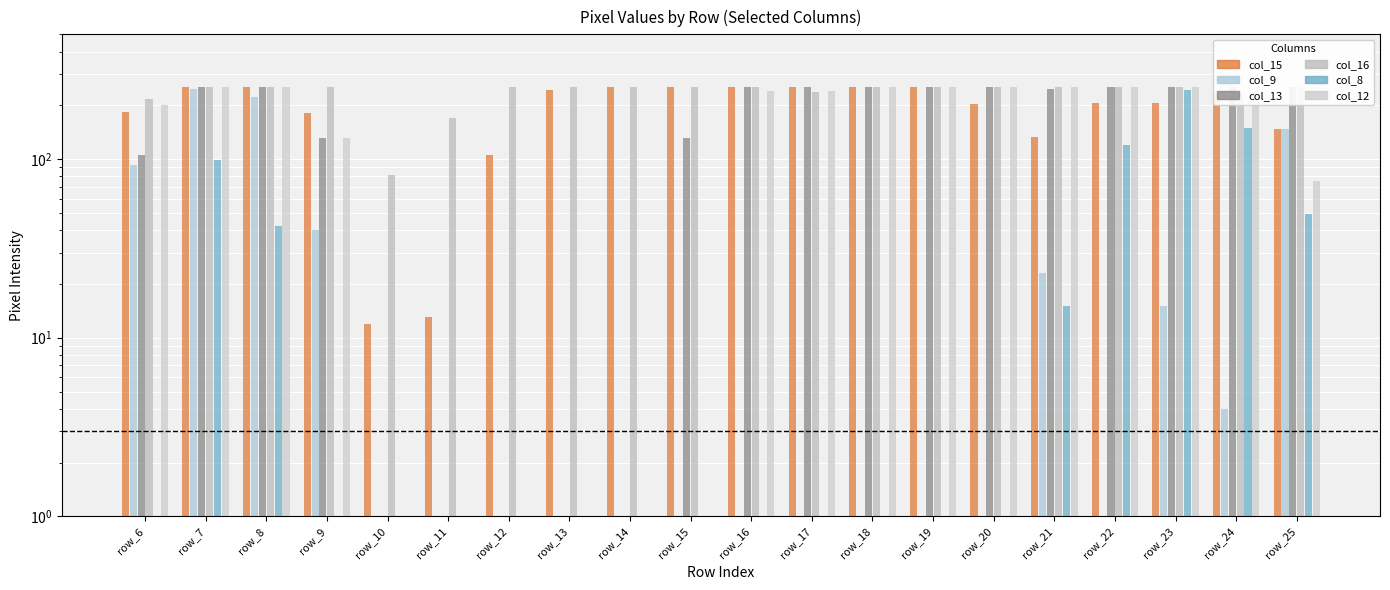

Are the bars grouped side by side (vs. stacked)?

Yes